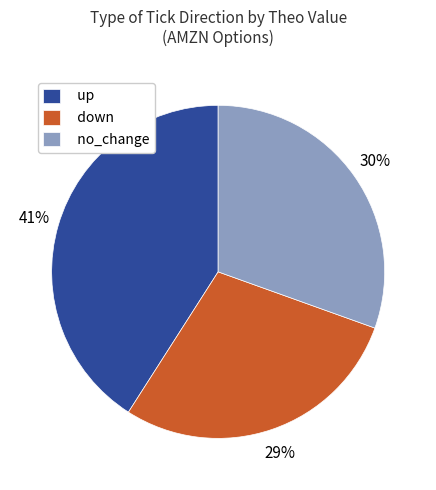

Is the sum of down and no_change greater than half?

Yes